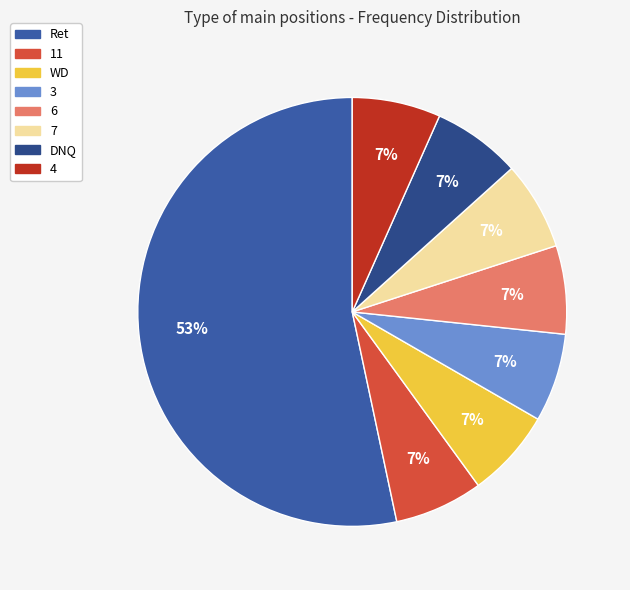

What is the largest slice in the pie chart?

Ret